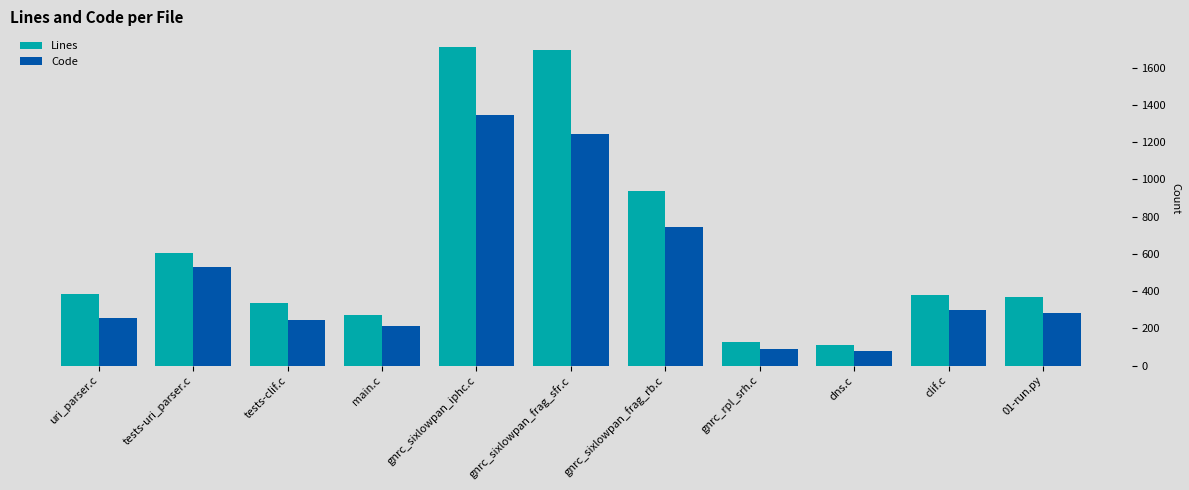

What are all the series names shown in the legend?

Lines, Code